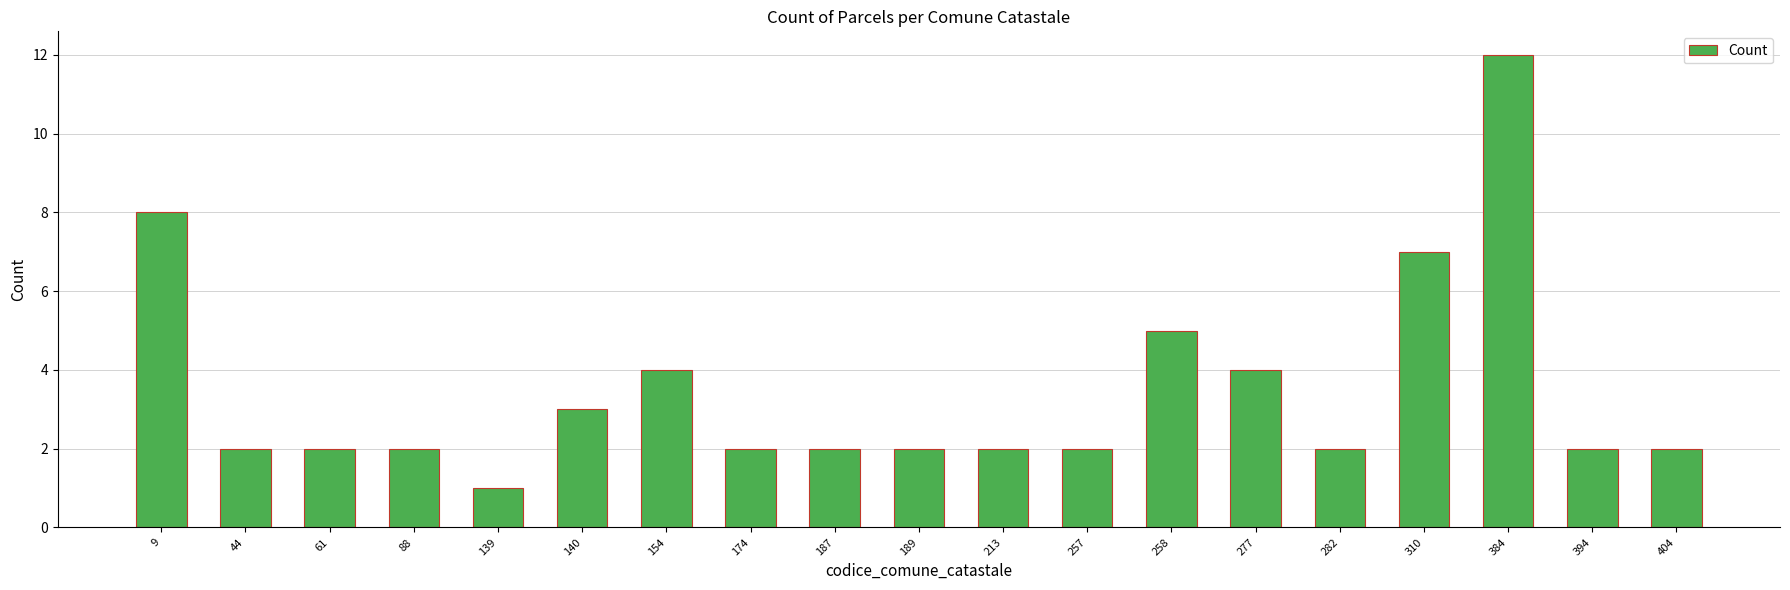

What is the change in value from 9 to 189?

-6